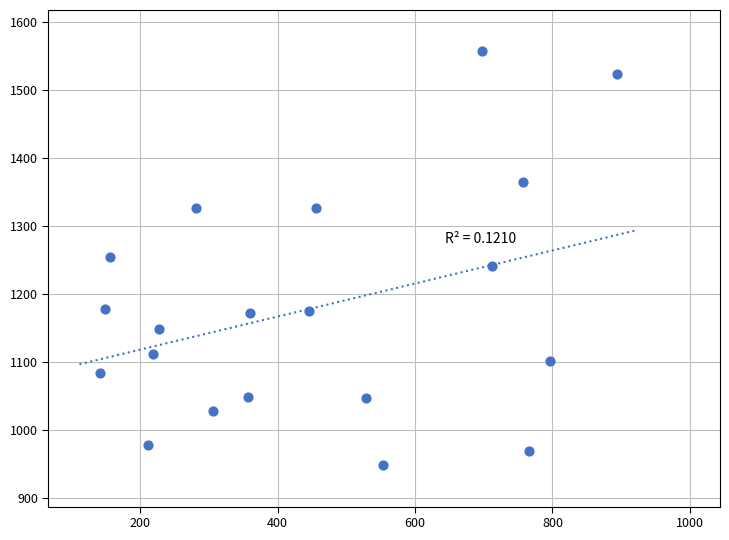

What is the range of X values (max minus min)?

751.7